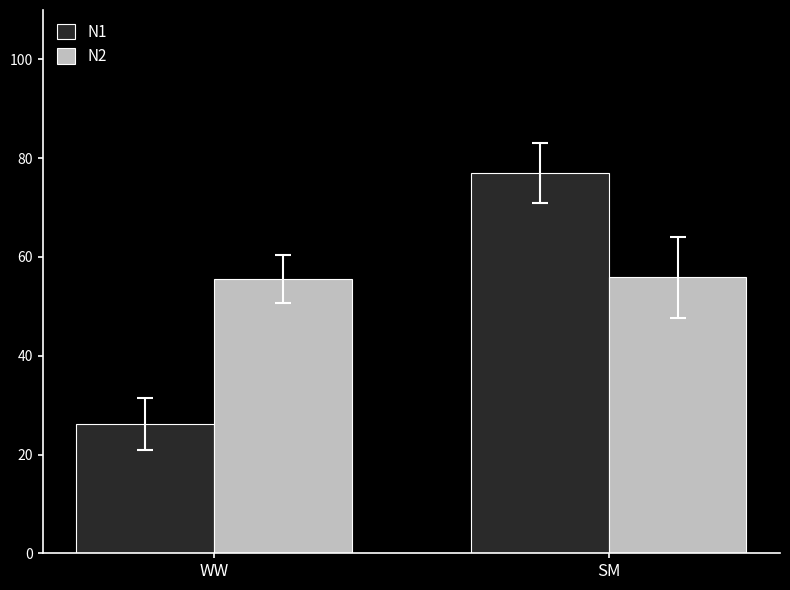

What is the label of the 2nd bar from the left?

SM